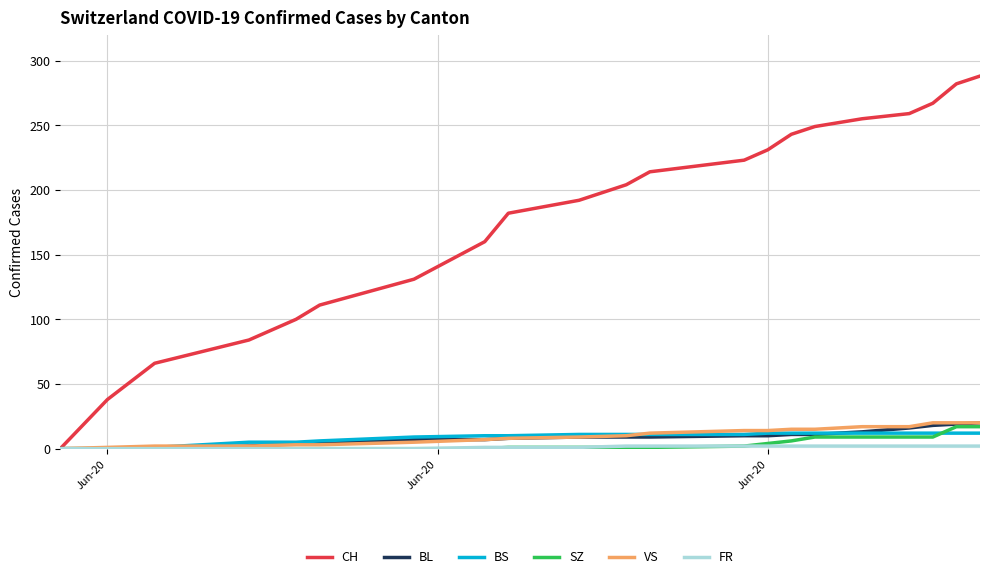

Which series has the widest spread of values?

CH